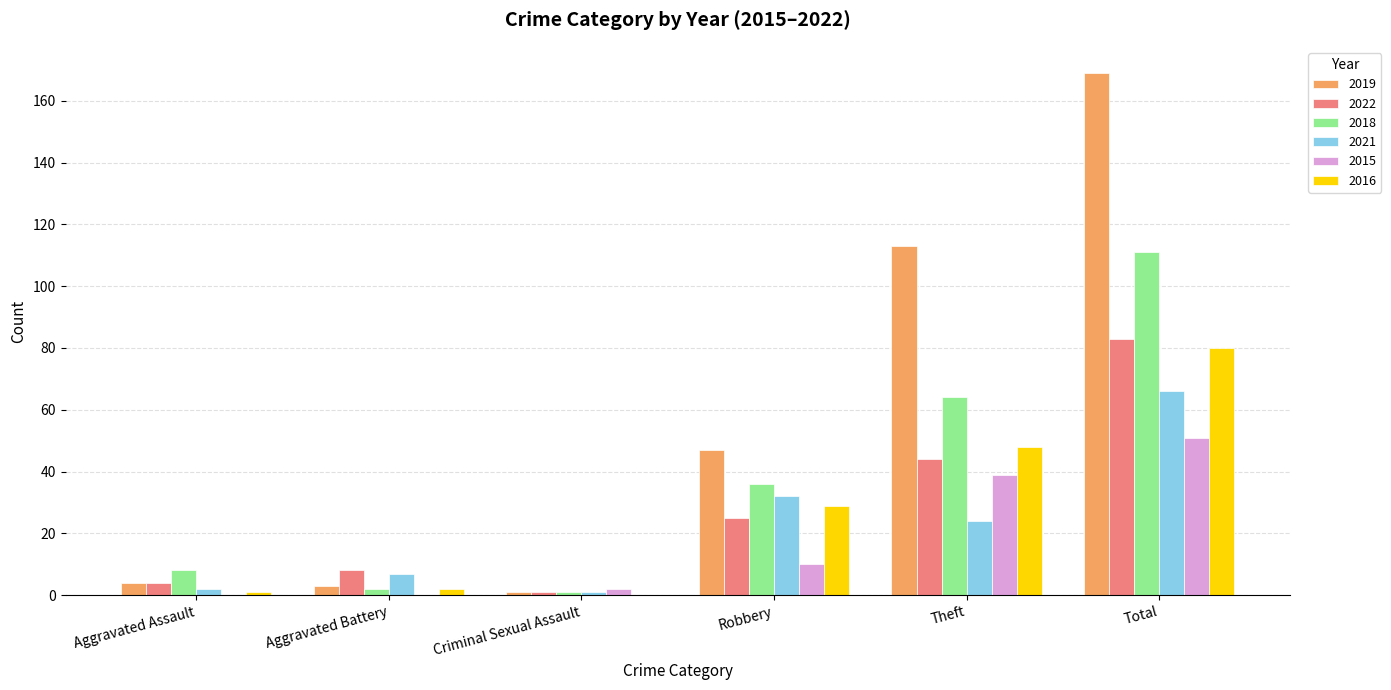

Is it true that 2019 equals 113 at Theft?

True